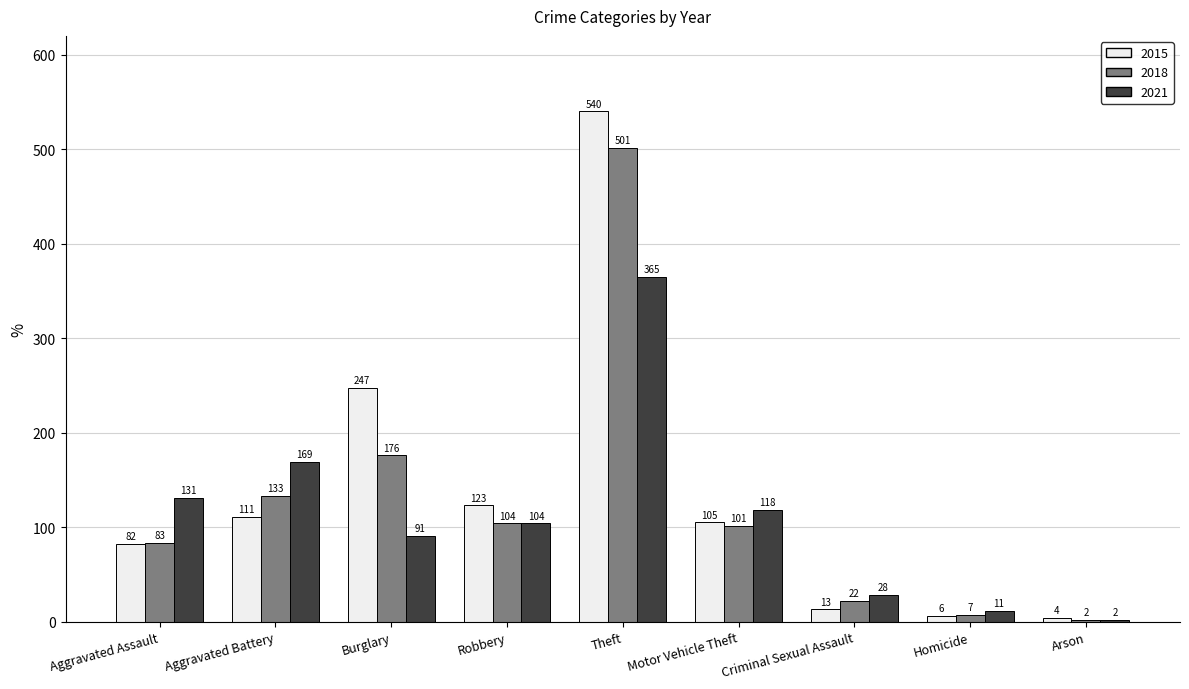

What position from the right is Theft?

5